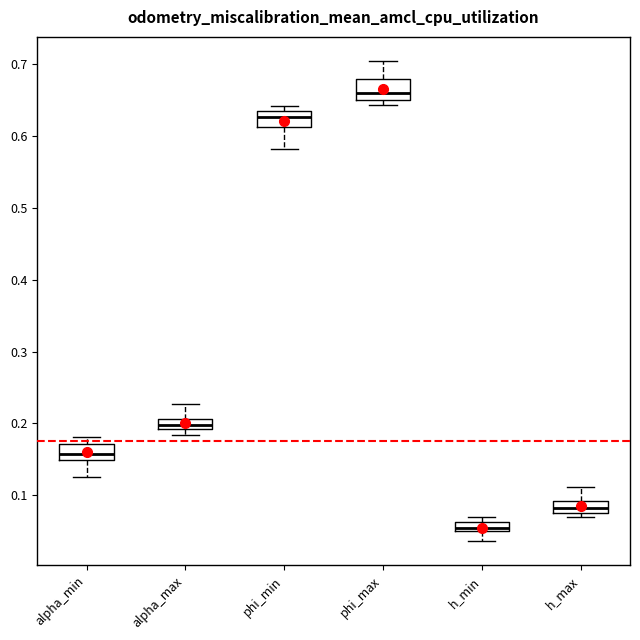

Which box has the highest median line?

phi_max